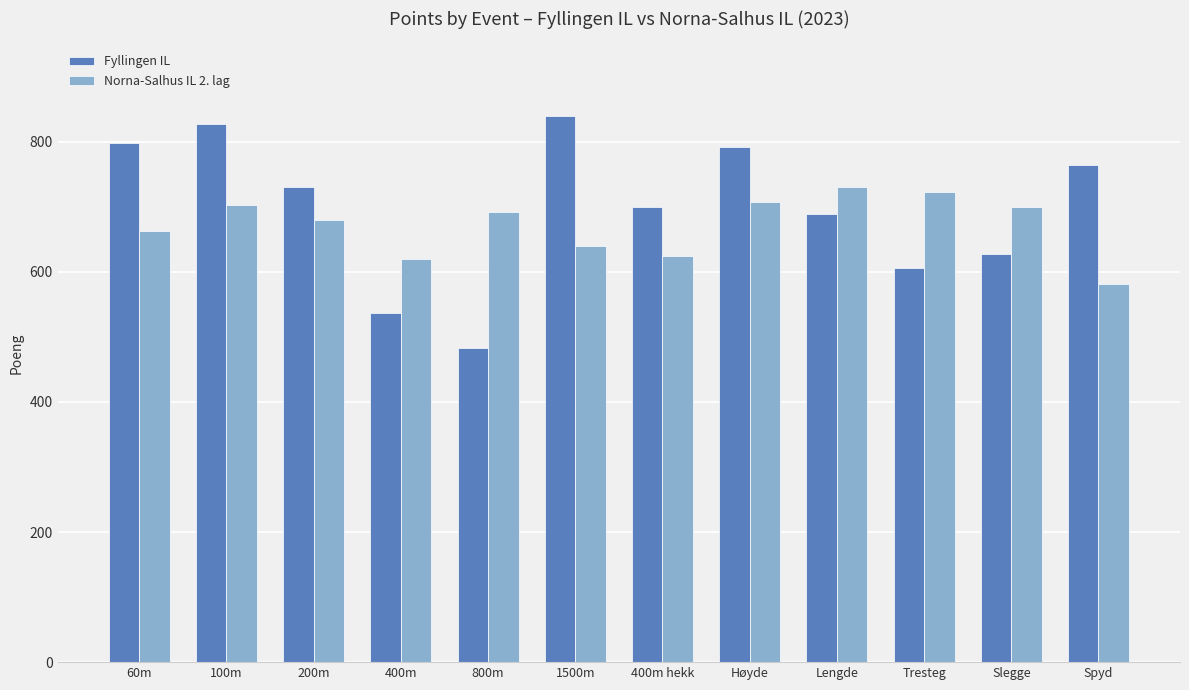

Which category has the lowest value across all series?

800m